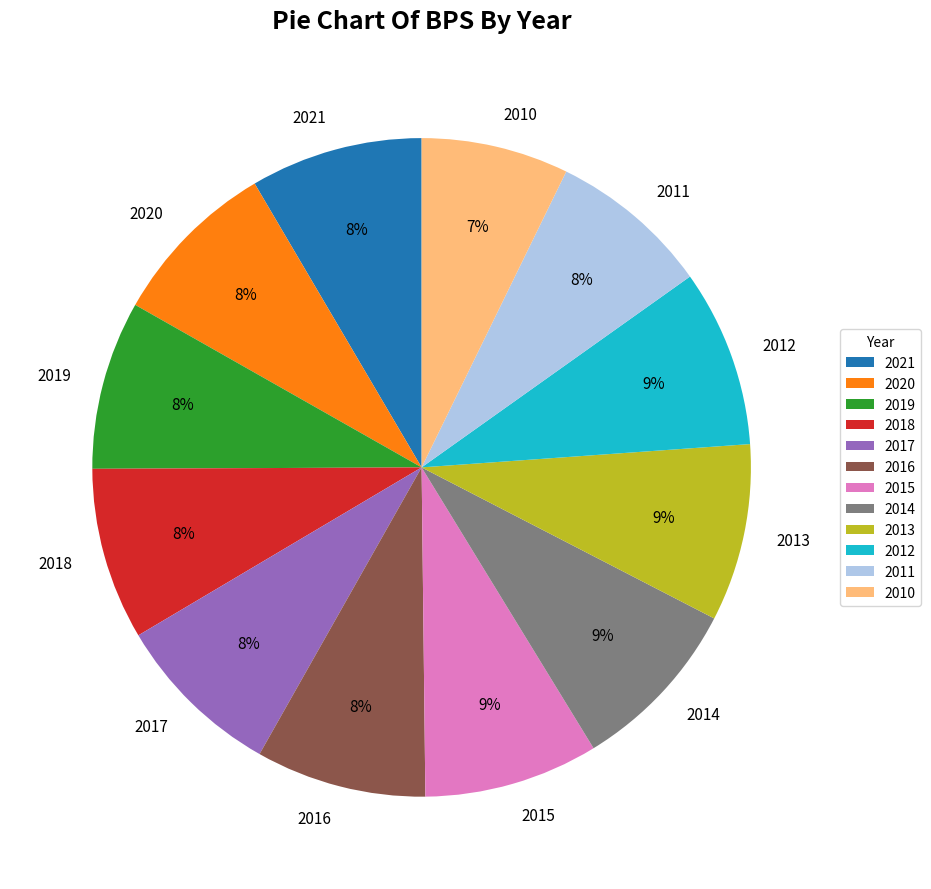

Between 2010 and 2015, which is larger?

2015